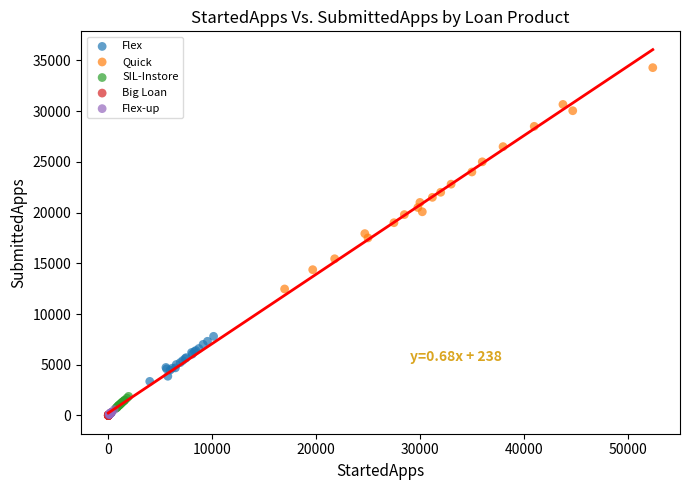

Which series contains the highest Y value?

Quick